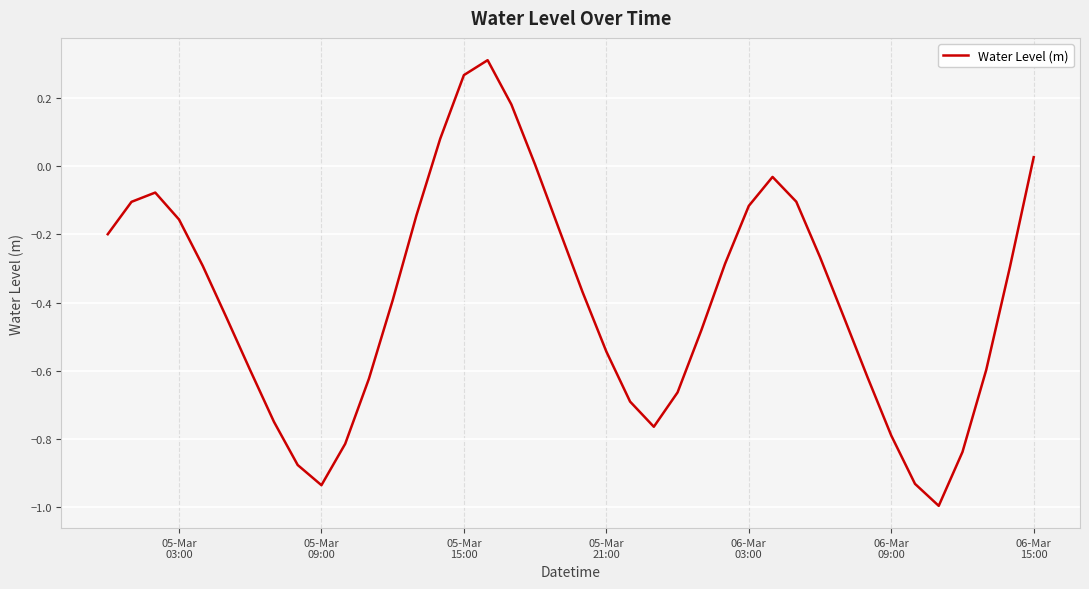

What is the difference between the maximum and minimum values?

1.3